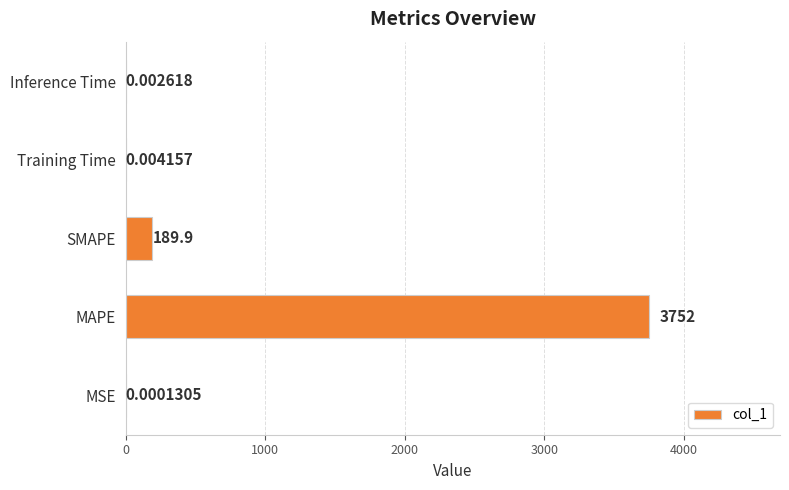

Which category has the highest value across all series?

MAPE